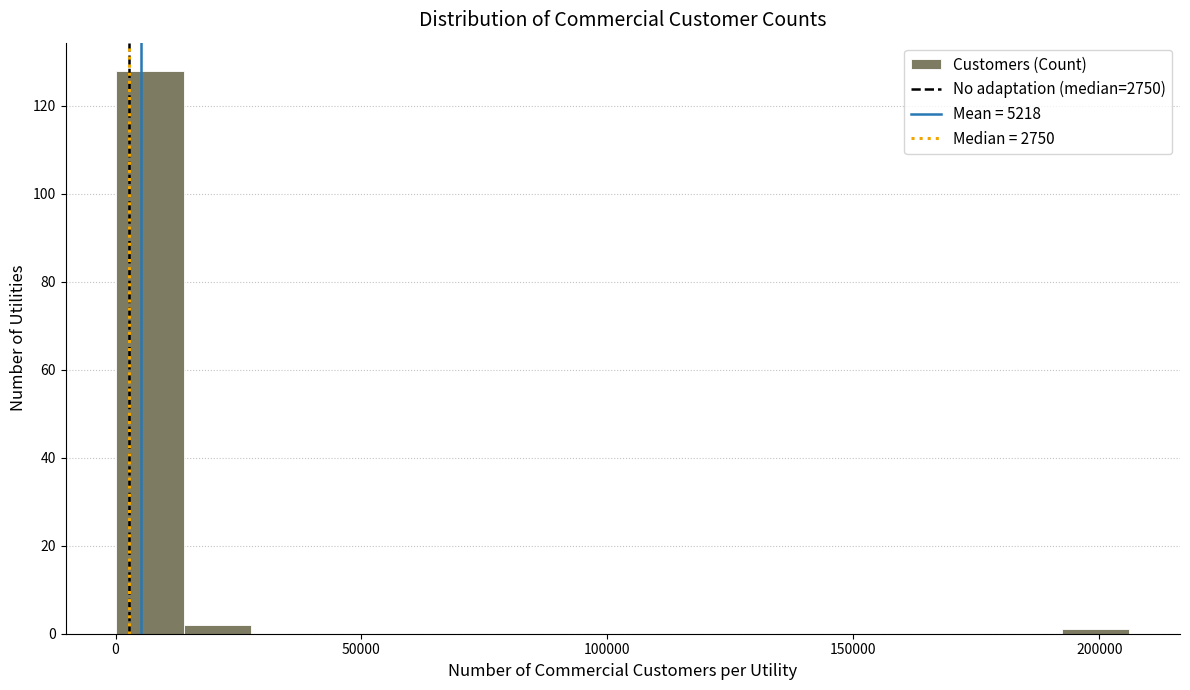

Read against the x-axis, roughly where is the centre of the tallest bar?

5000